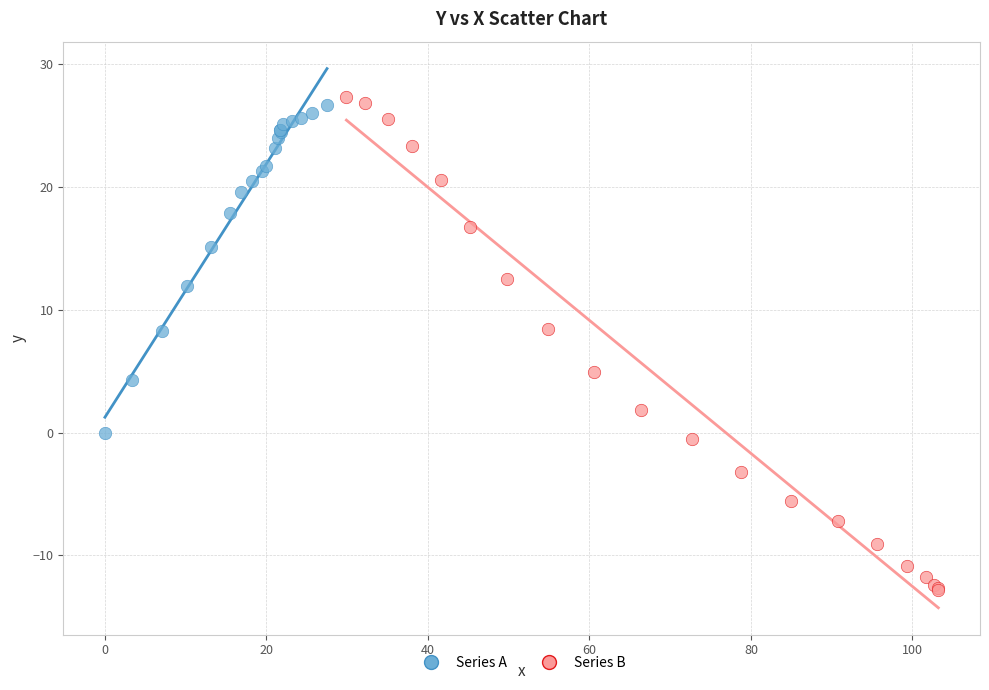

Which series has the largest Y range (max minus min)?

Series B